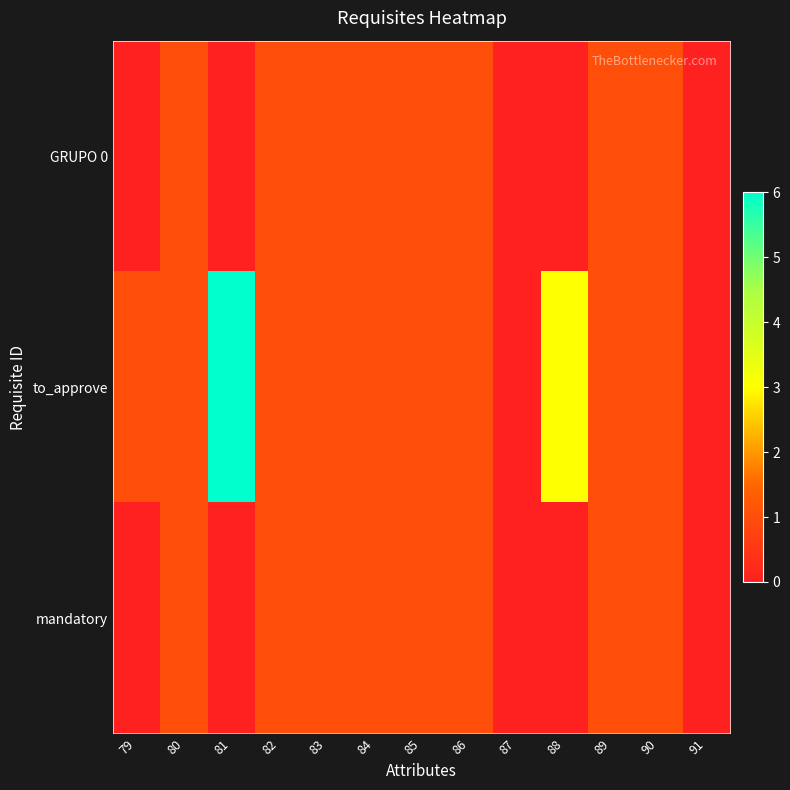

What is the spread (max minus min) of values at 88?

3